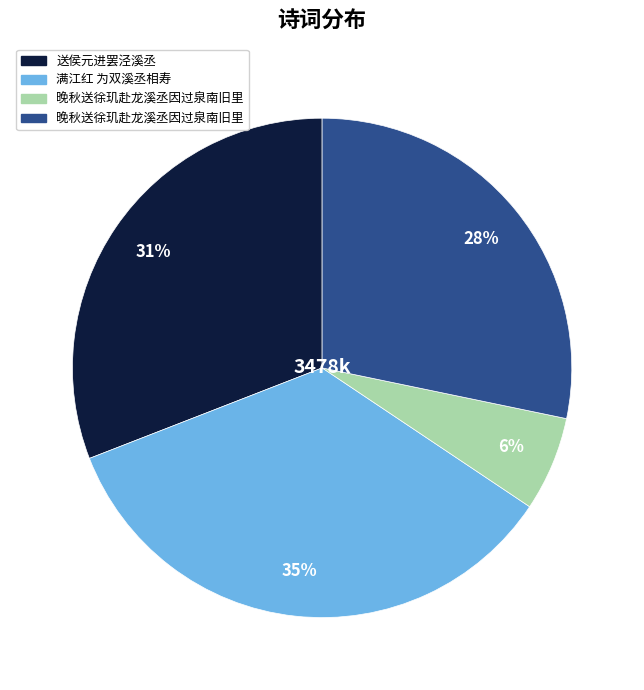

Does any single category account for the majority?

No